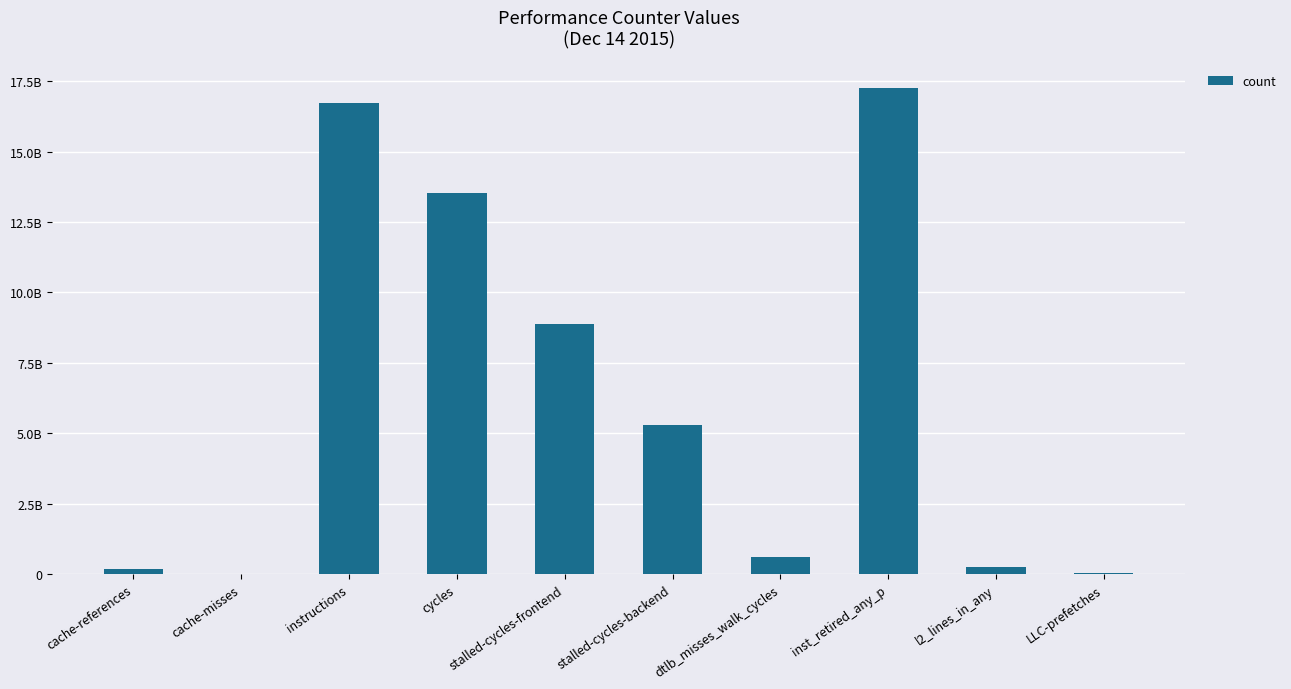

Is it true that the value at dtlb_misses_walk_cycles is 395837969?

False